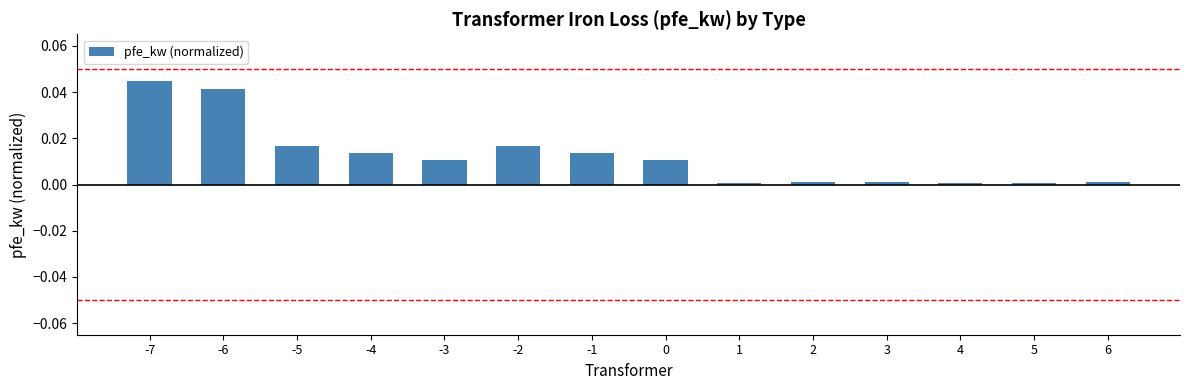

The chart shows a value of 0.0 at 4. True or false?

True